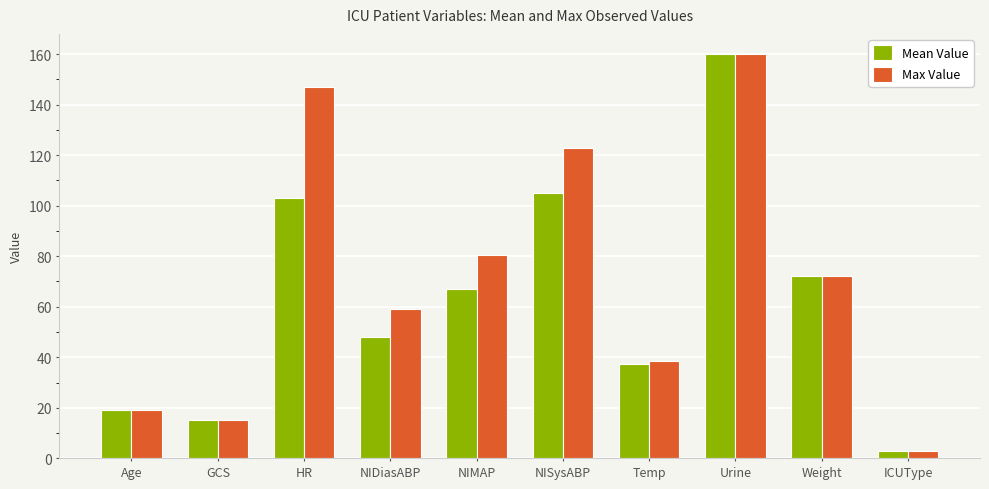

At which category is the sum across all series the highest?

Urine